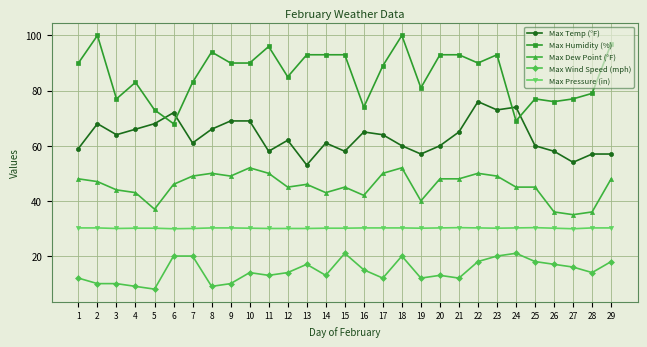

Count the number of data series in this chart.

5